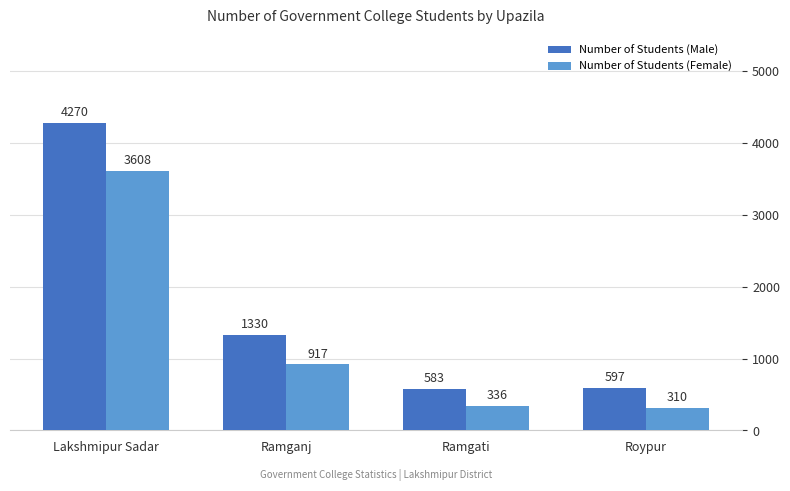

List the series in order of their overall mean, highest first.

Number of Students (Male), Number of Students (Female)